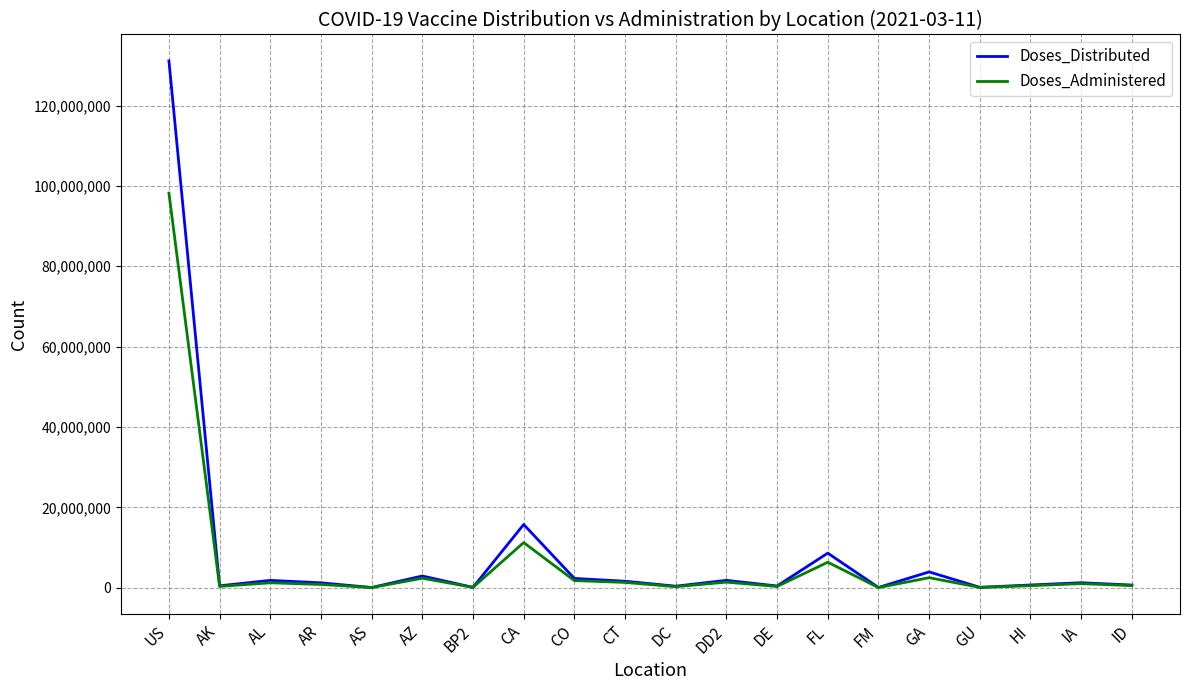

What is the maximum value shown in the chart?

131131470